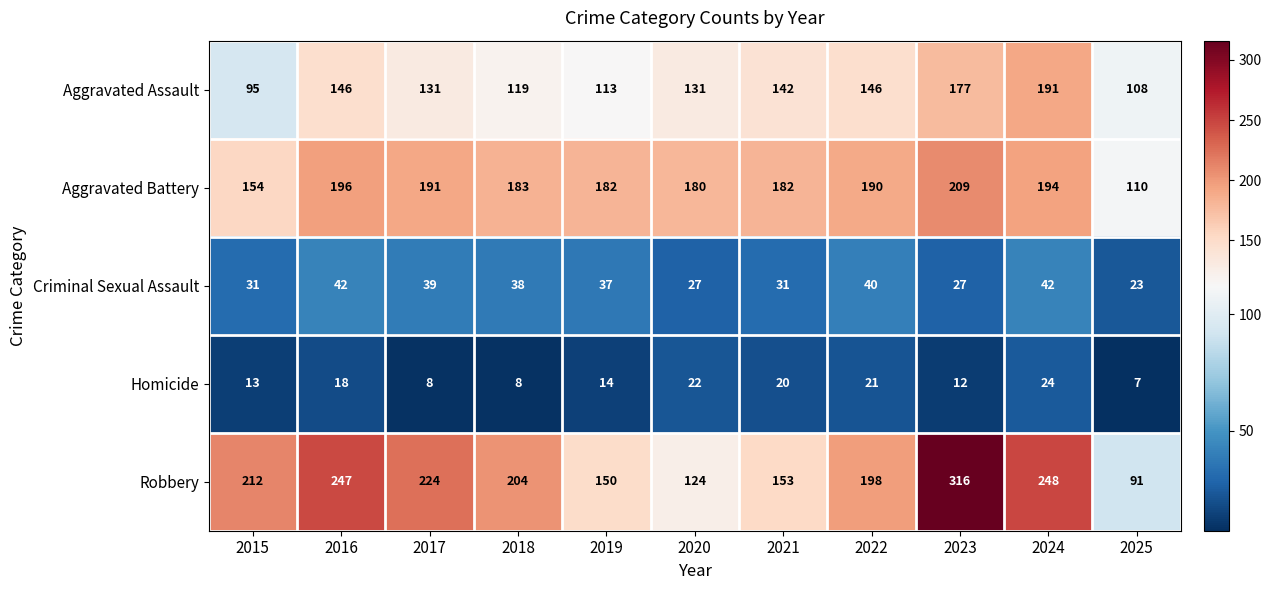

What is the smallest value displayed?

7